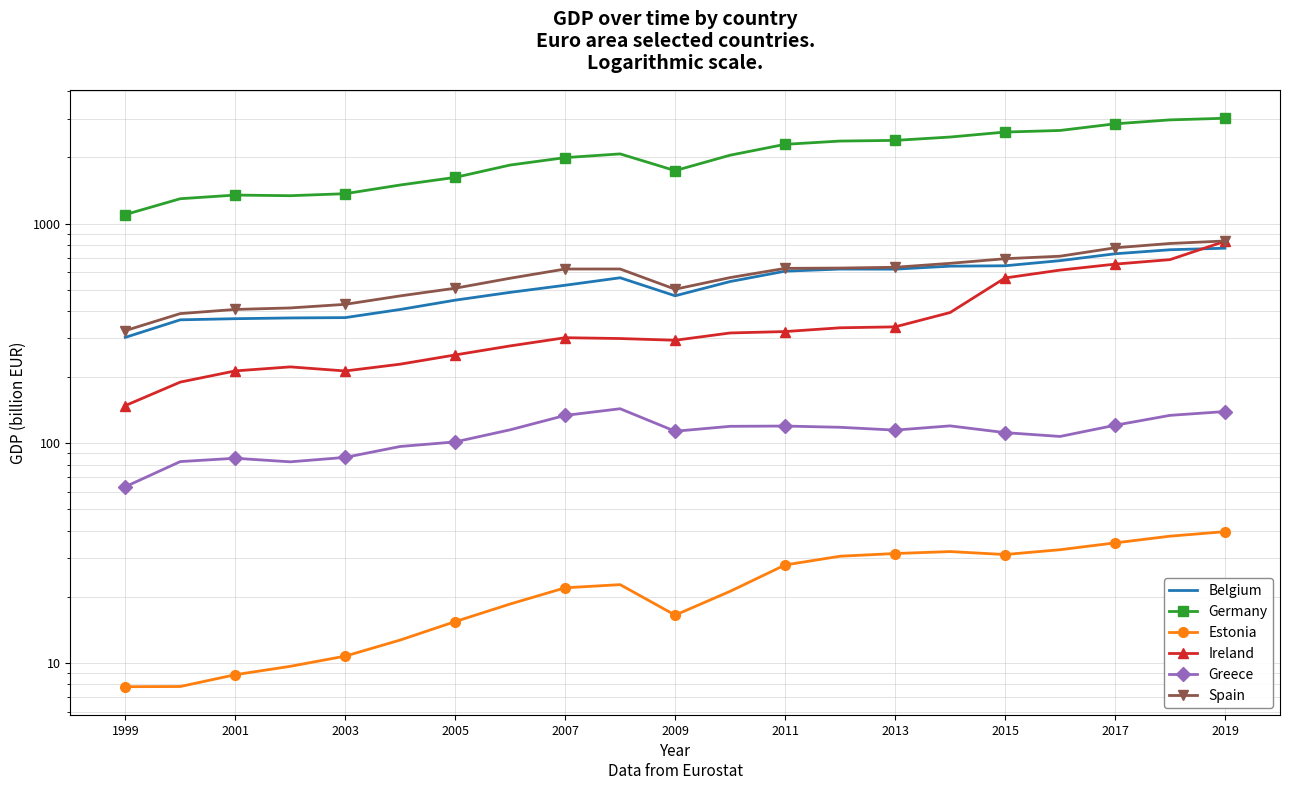

The Greece series shows 51.5 at 2009. True or false?

False